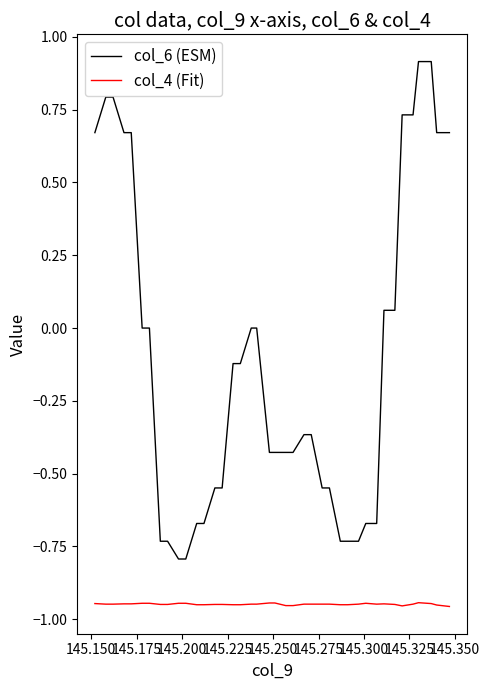

Which series has the largest total across all categories?

col_6 (ESM)